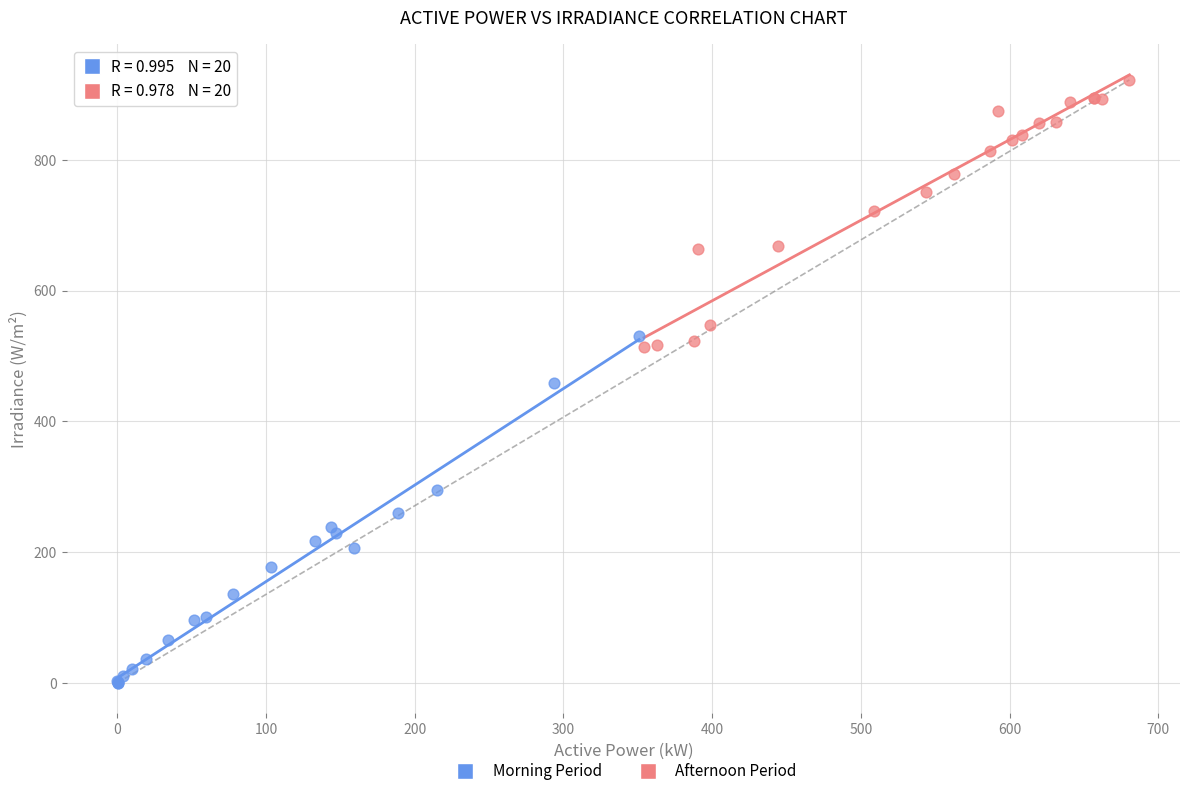

Which series contains the highest Y value?

Afternoon Period